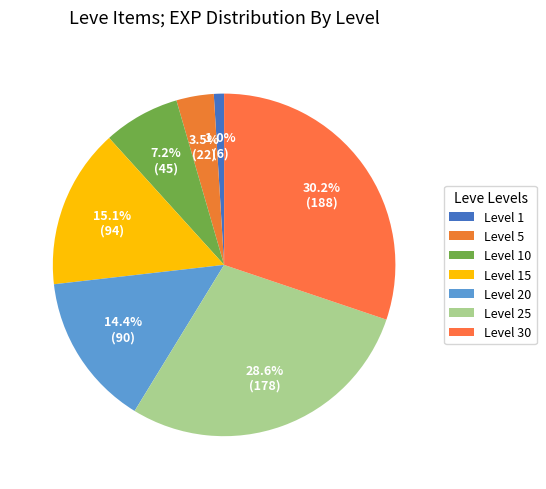

Count the number of slices in the pie.

7